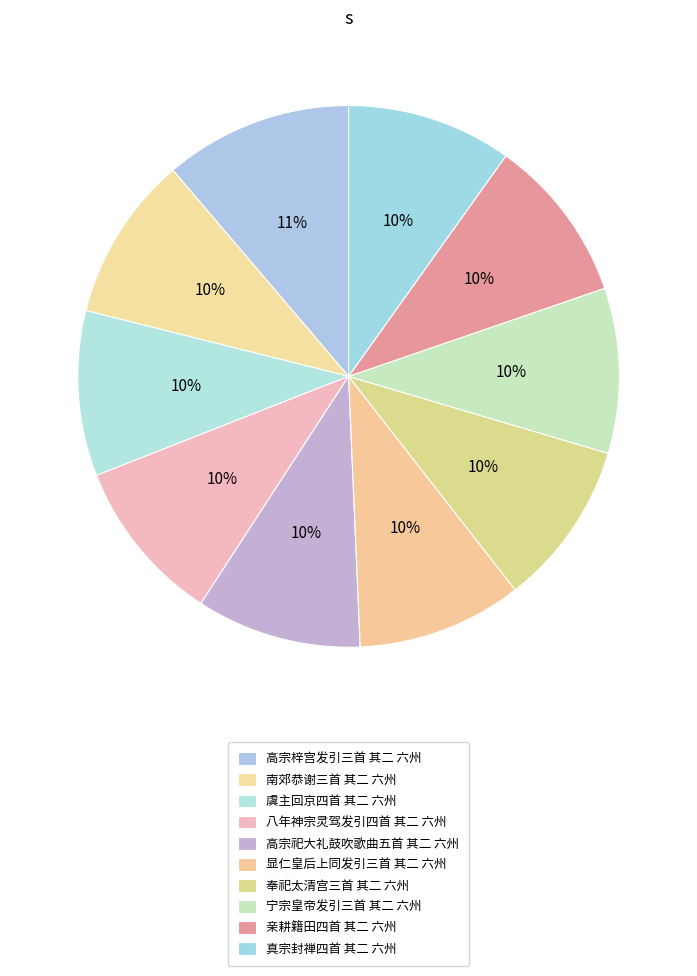

How much of the chart is everything except 八年神宗灵驾发引四首 其二 六州?

90.1%